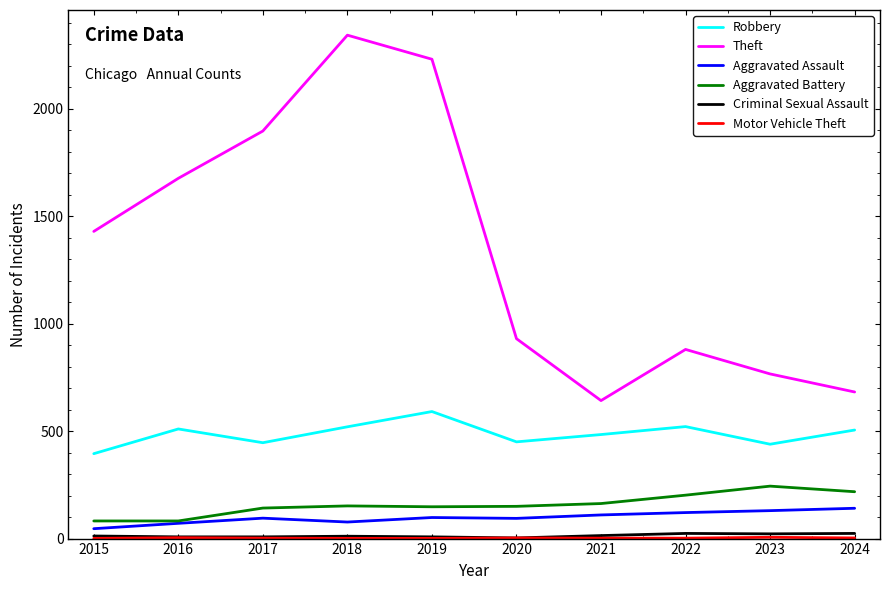

What is the difference between the maximum and minimum values in the Aggravated Assault series?

95